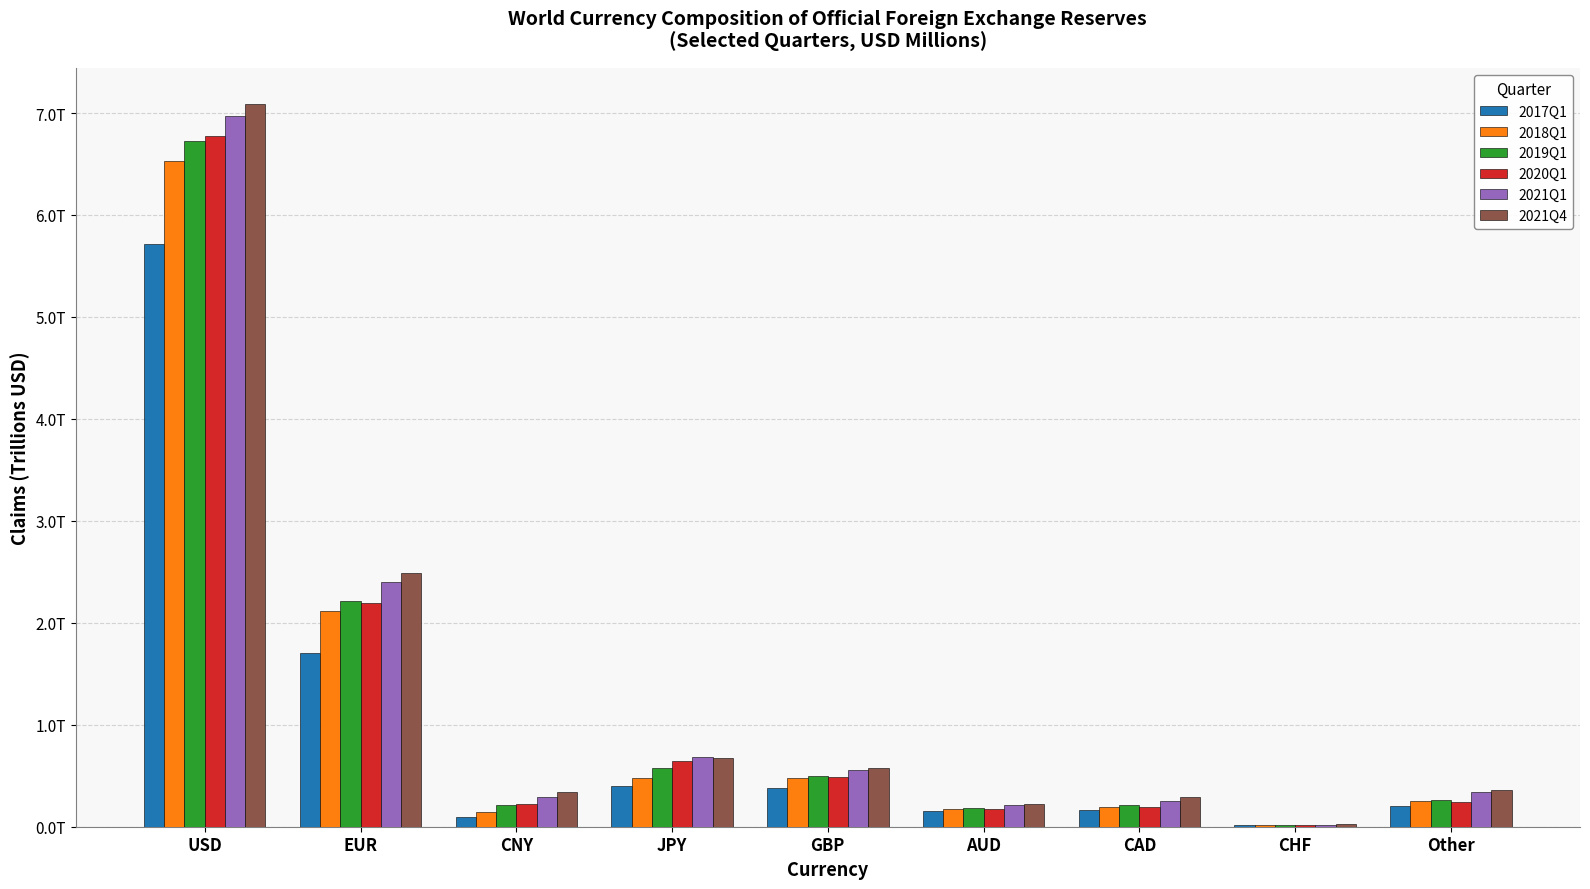

What is the total value across all series at JPY?

3.5